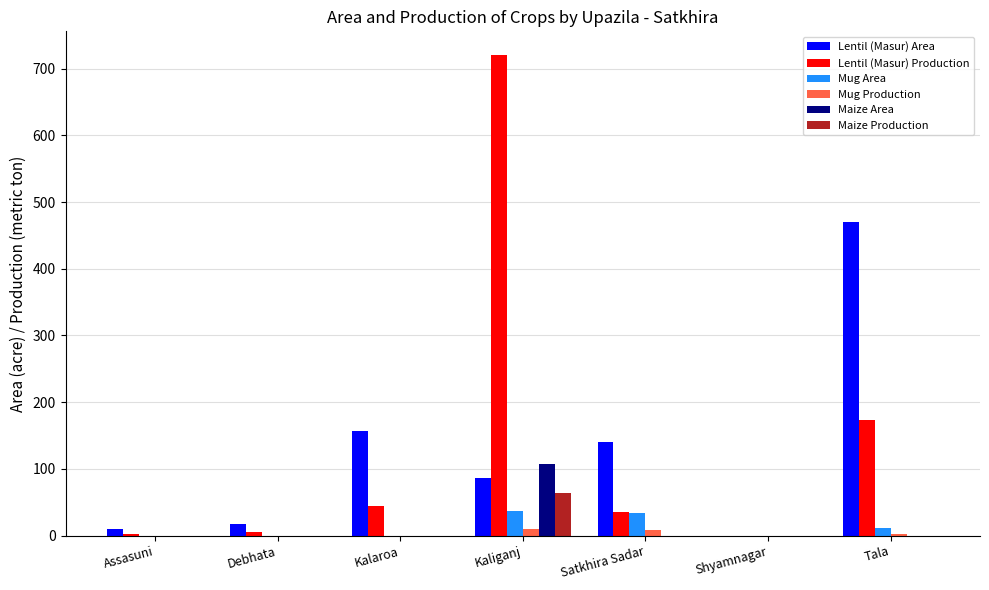

Is the value of Mug Production at Shyamnagar greater than the value of Mug Area at Satkhira Sadar?

No